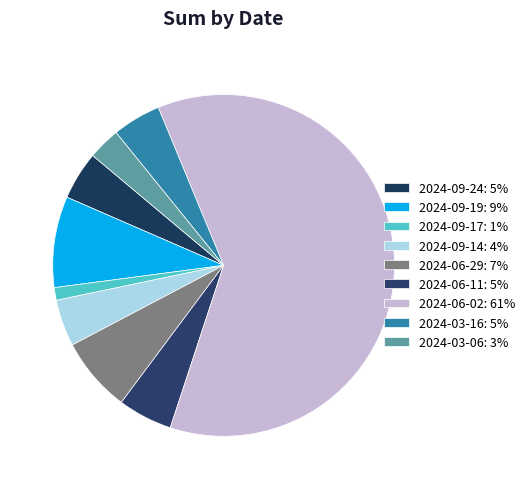

Rank the categories by value from highest to lowest.

2024-06-02, 2024-09-19, 2024-06-29, 2024-06-11, 2024-09-24, 2024-03-16, 2024-09-14, 2024-03-06, 2024-09-17